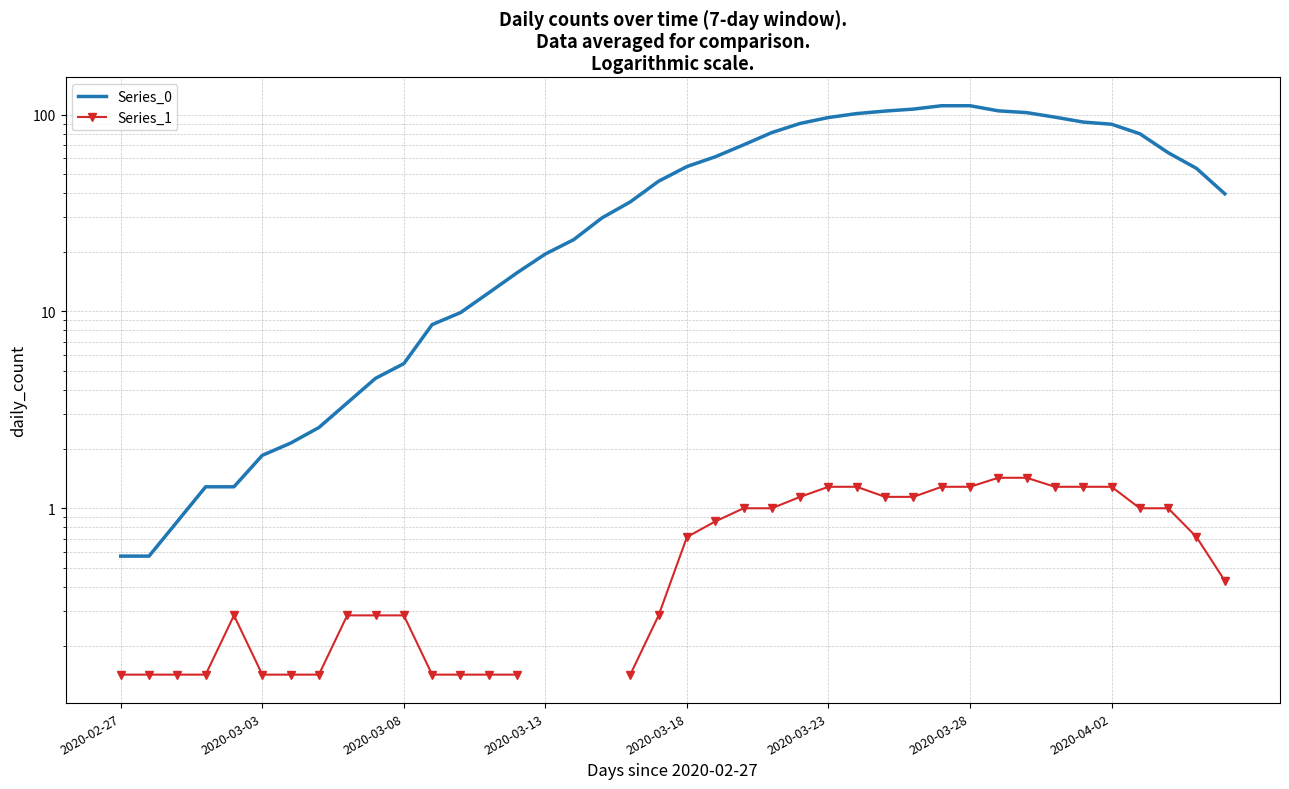

True or false: Series_0 and Series_1 intersect in this chart.

False